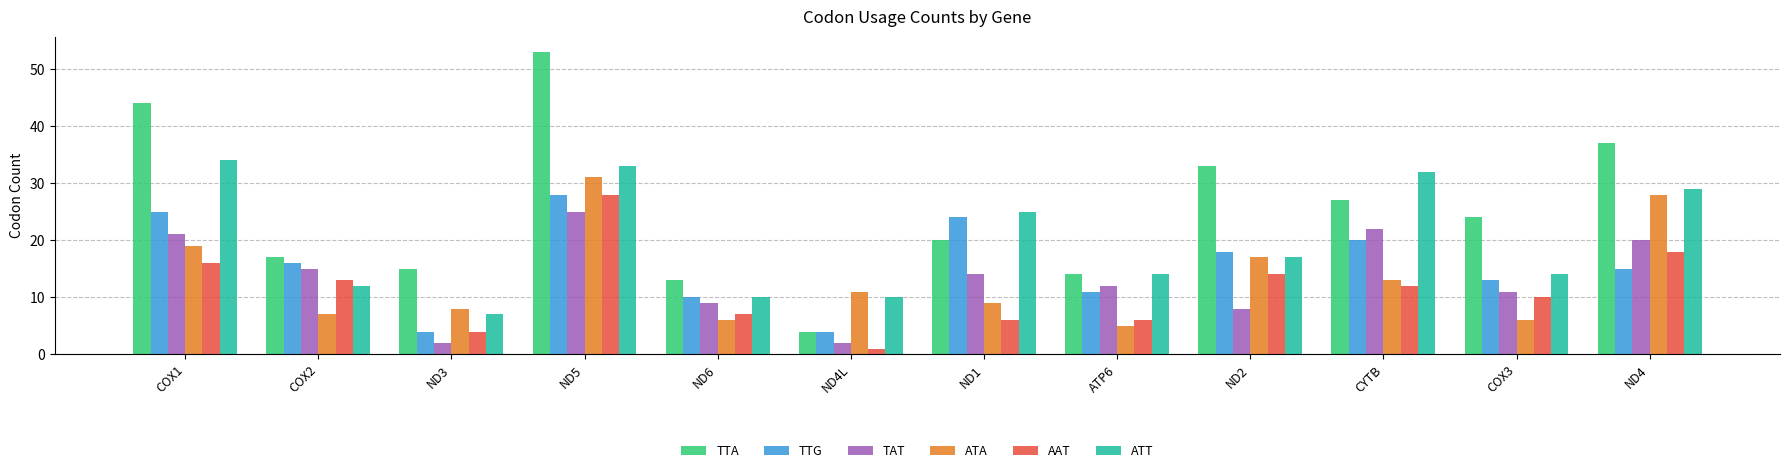

Is the value of TTA at ND4 greater than the value of ATT at ND1?

Yes